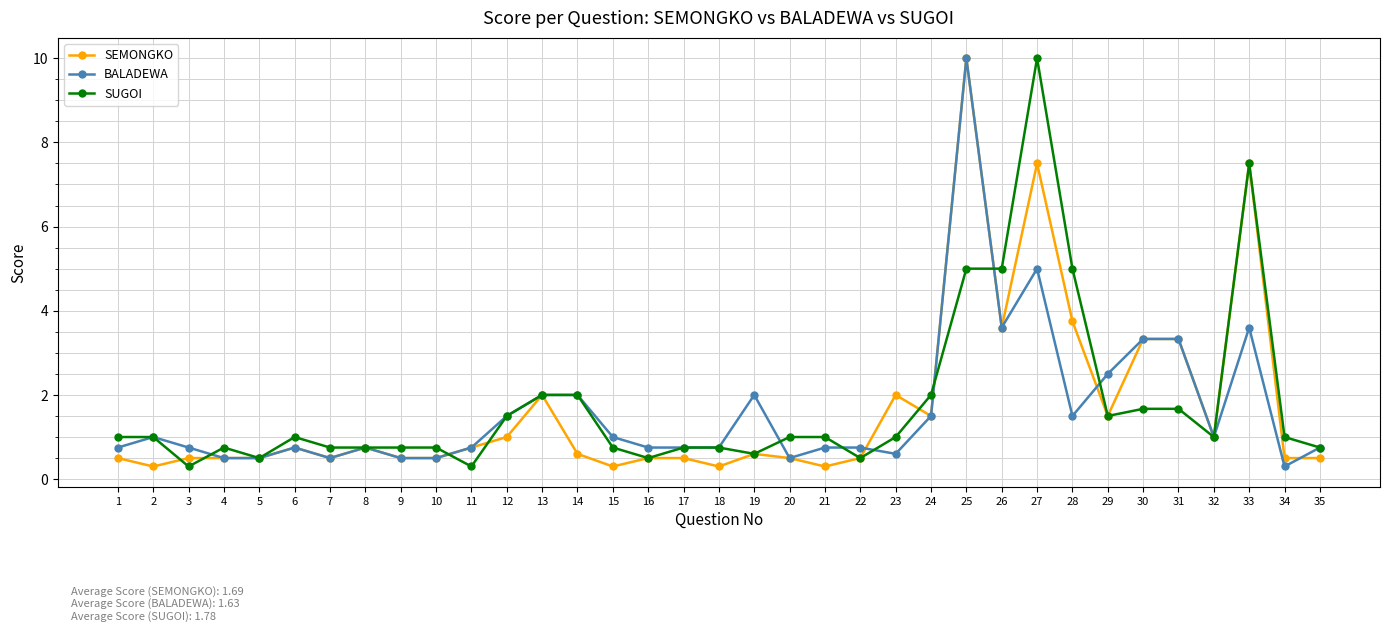

Is the value of SEMONGKO at 21 greater than the value of BALADEWA at 32?

No